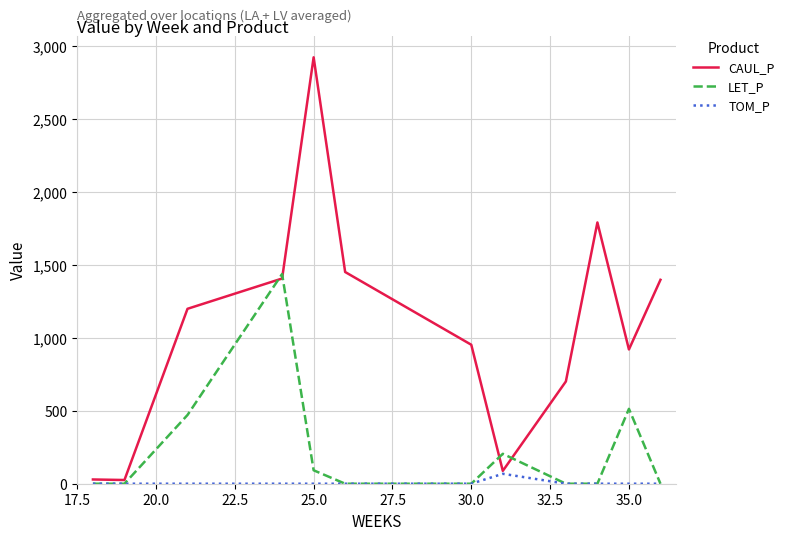

List the series in order of their overall mean, lowest first.

TOM_P, LET_P, CAUL_P